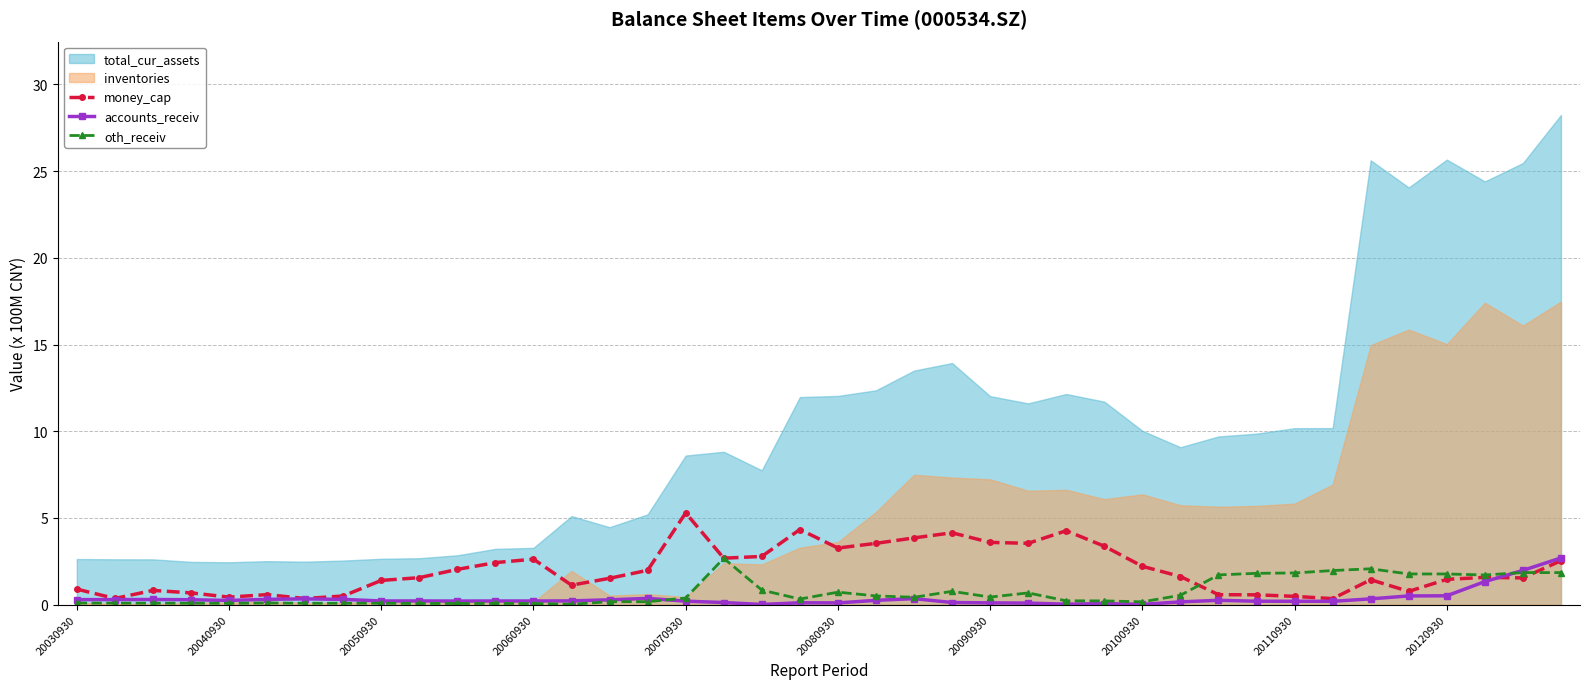

True or false: oth_receiv has more than 2 interior local peaks.

True